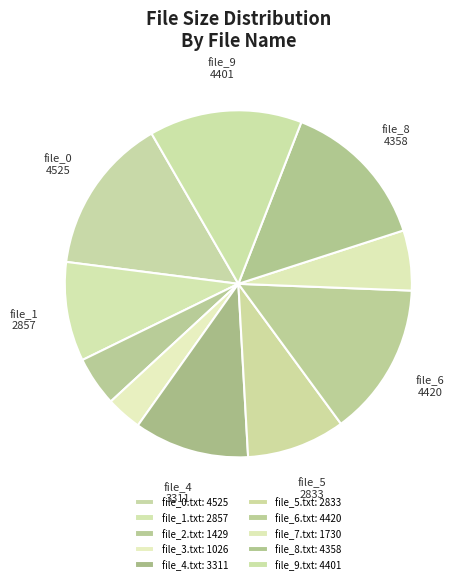

What percentage is the file_0.txt slice, to the nearest percent?

15%